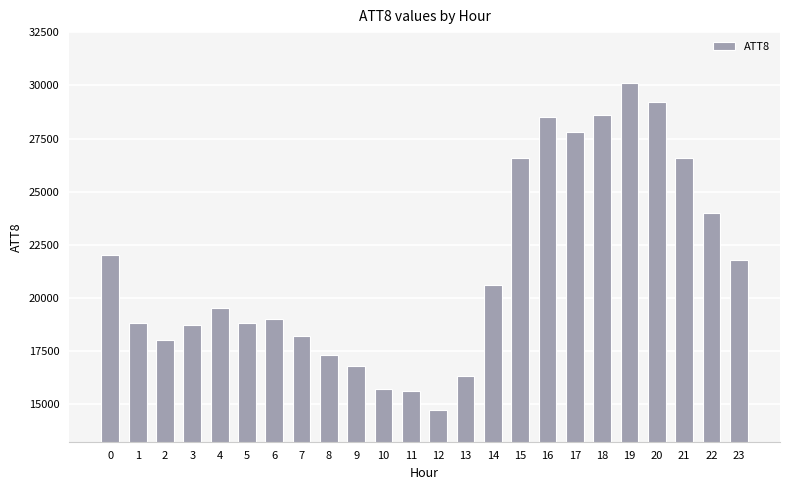

Which label corresponds to the largest value in the chart?

19